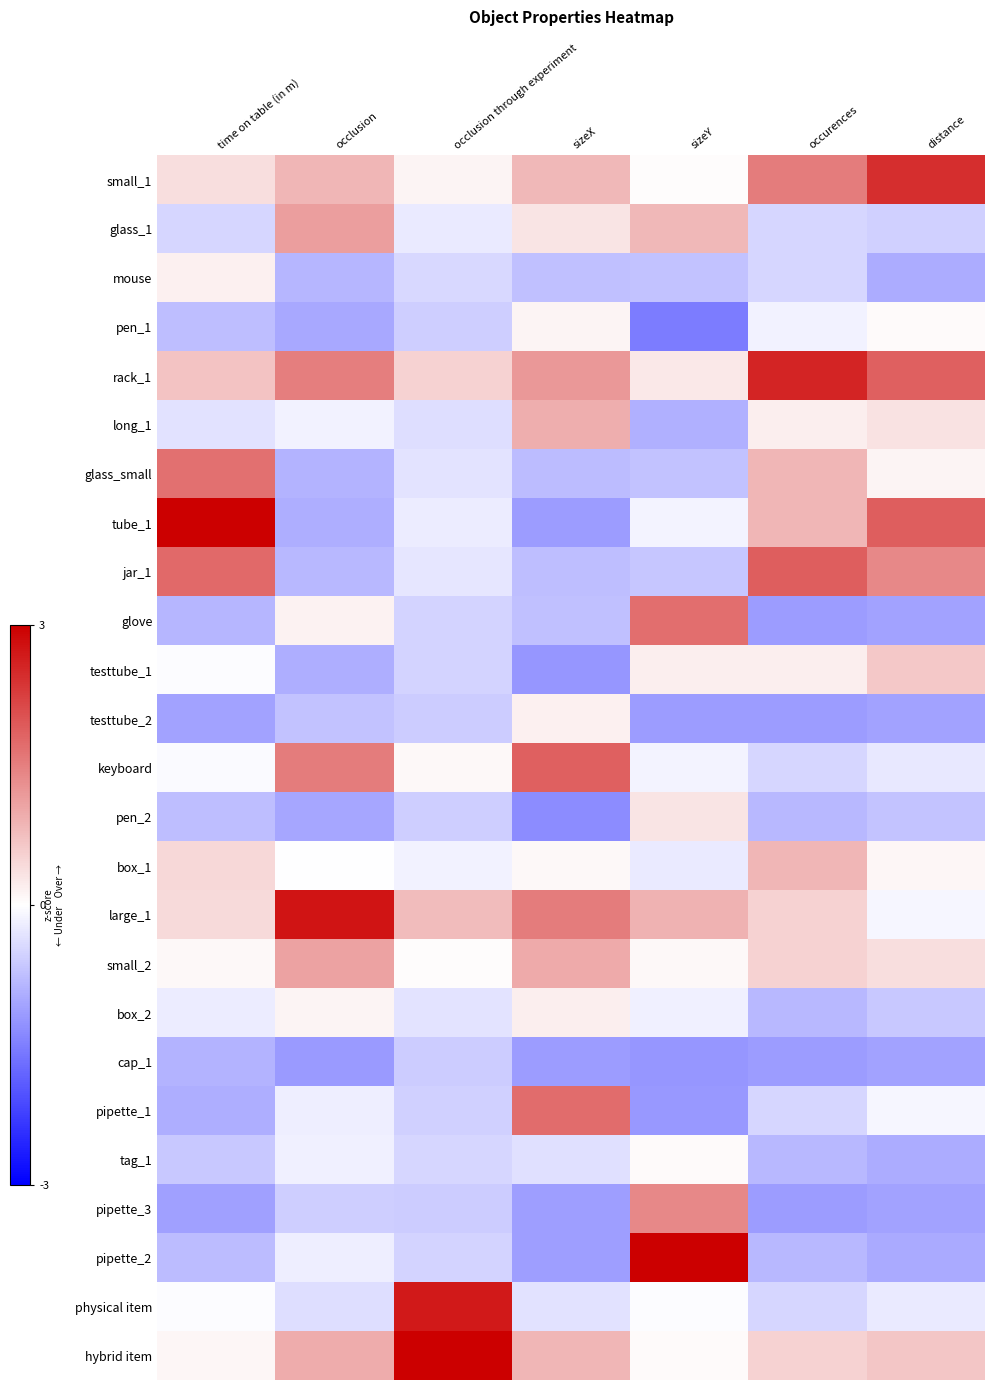

Which series has the largest total across all categories?

rack_1